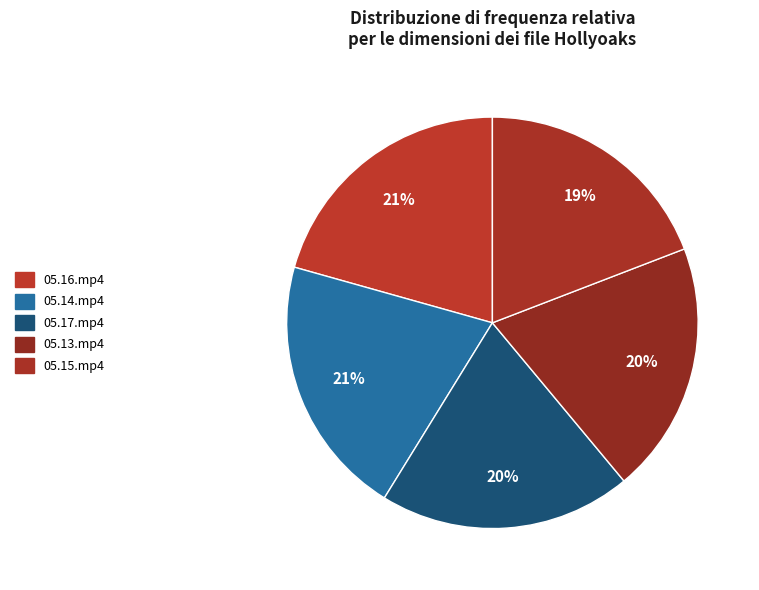

Which category has the biggest portion of the pie?

Hollyoaks.2013.05.16.mp4